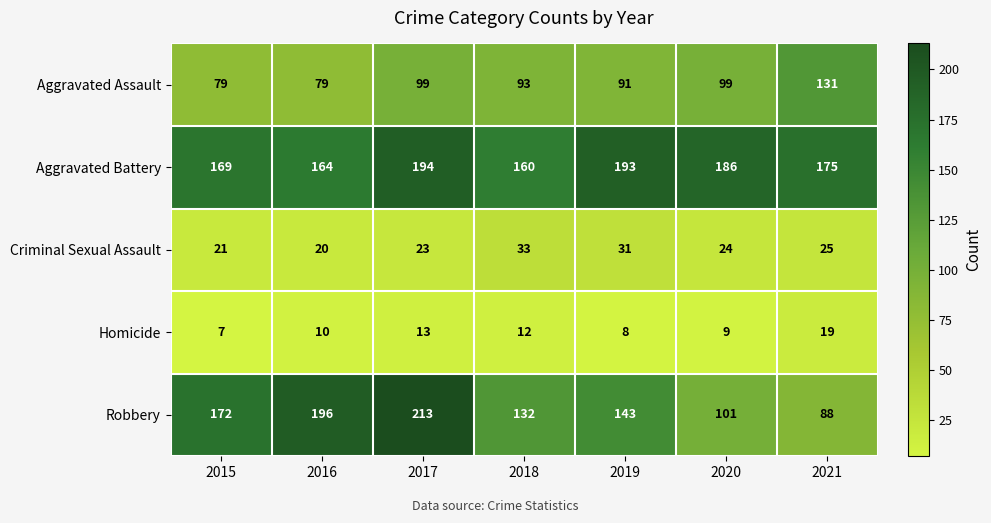

The value of Aggravated Assault at 2015 is 79. True or false?

True